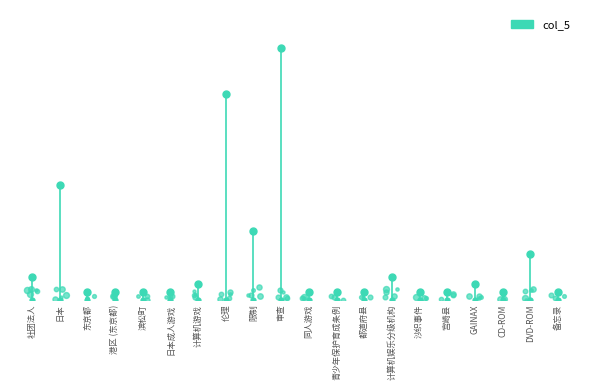

The chart shows a value of 1 at 社团法人. True or false?

False